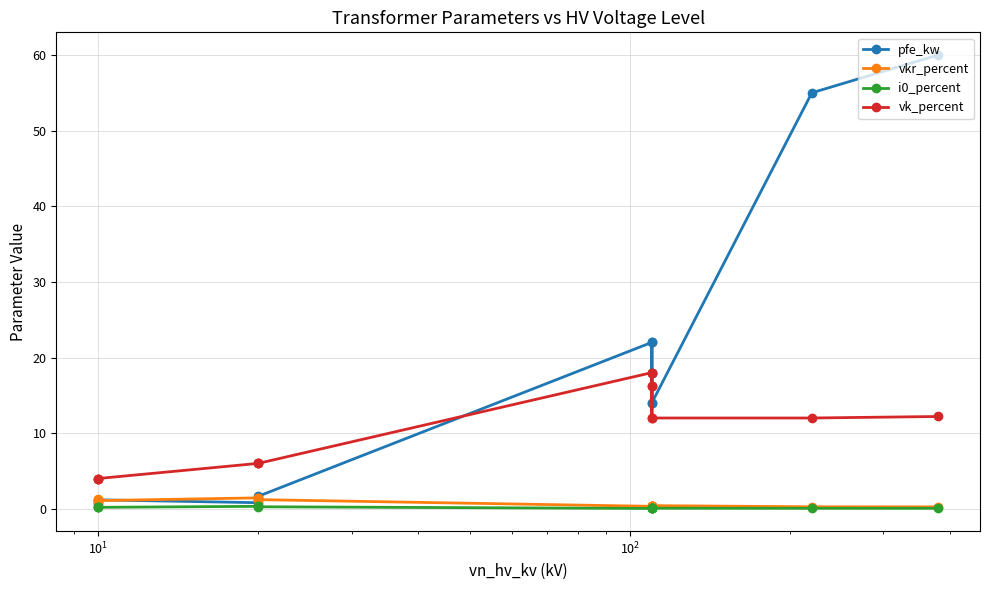

True or false: i0_percent and vkr_percent cross at least once.

False